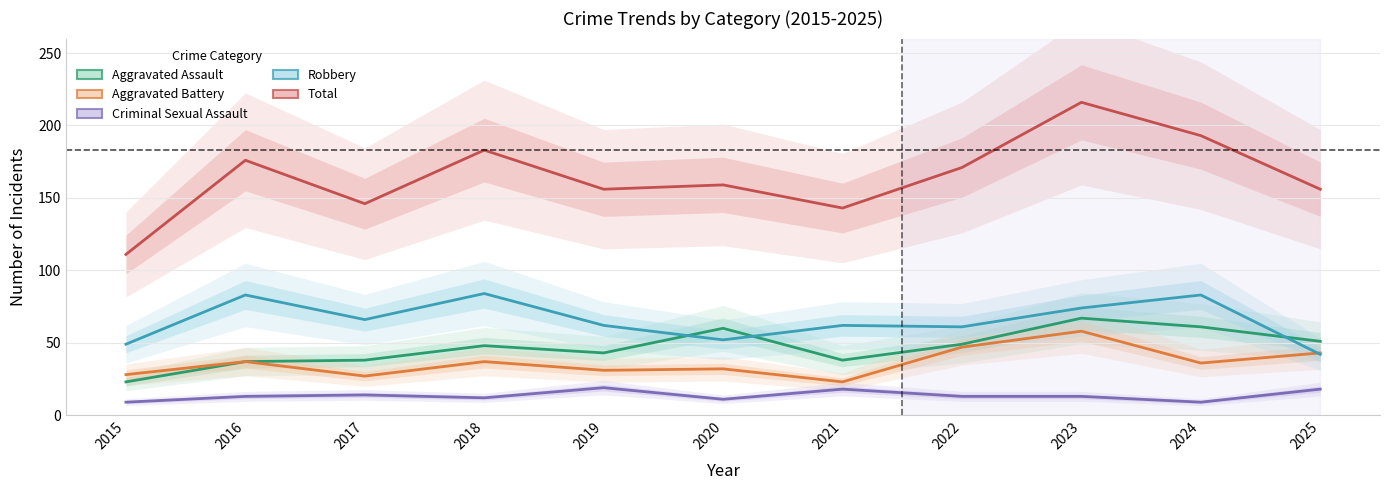

Rank the series at 2017 from highest to lowest value.

Total, Robbery, Aggravated Assault, Aggravated Battery, Criminal Sexual Assault